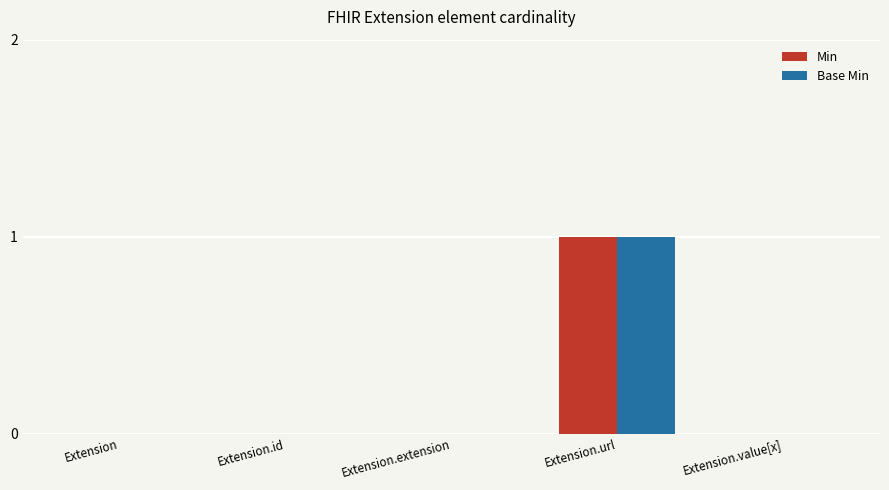

Is it true that Min equals 0 at Extension.extension?

True